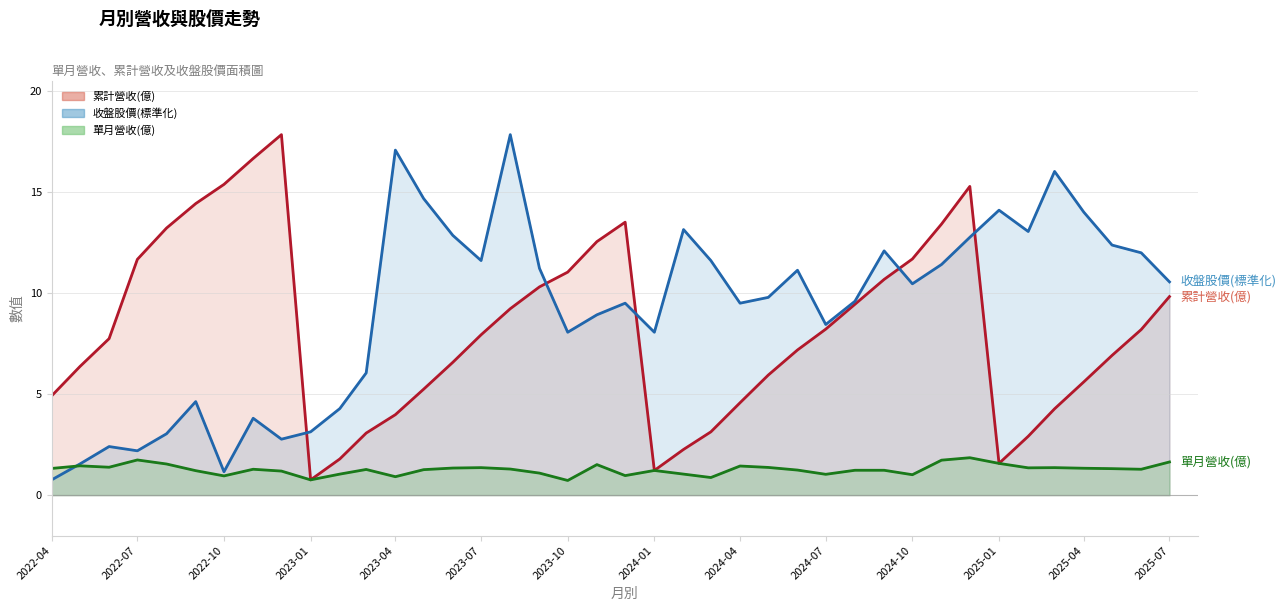

Which series has the largest total across all categories?

收盤股價(標準化)